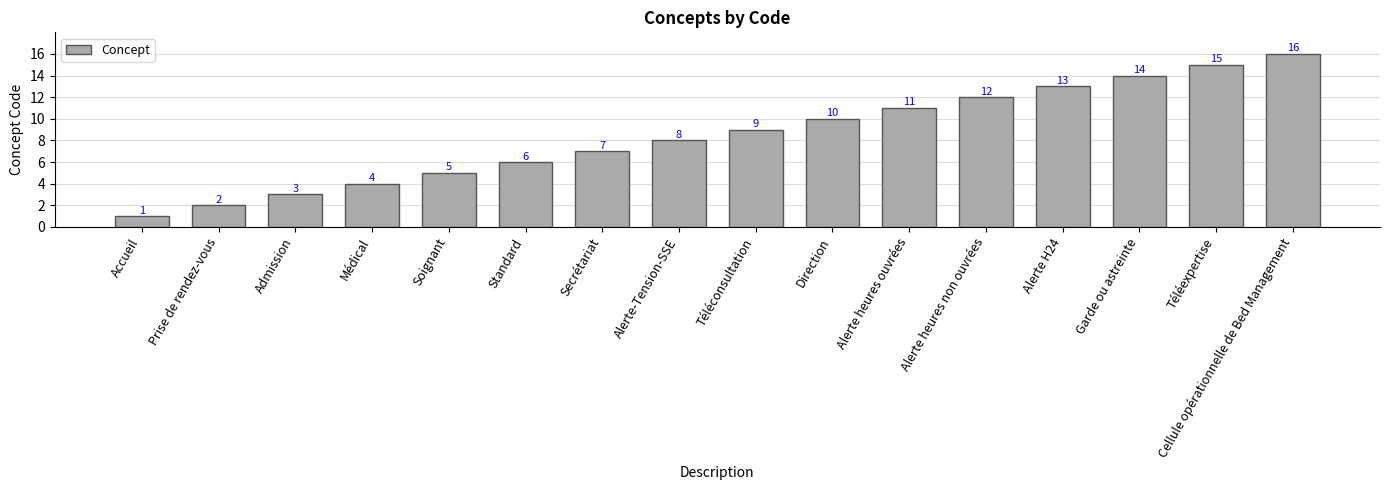

At which label is the value closest to 8?

Alerte-Tension-SSE